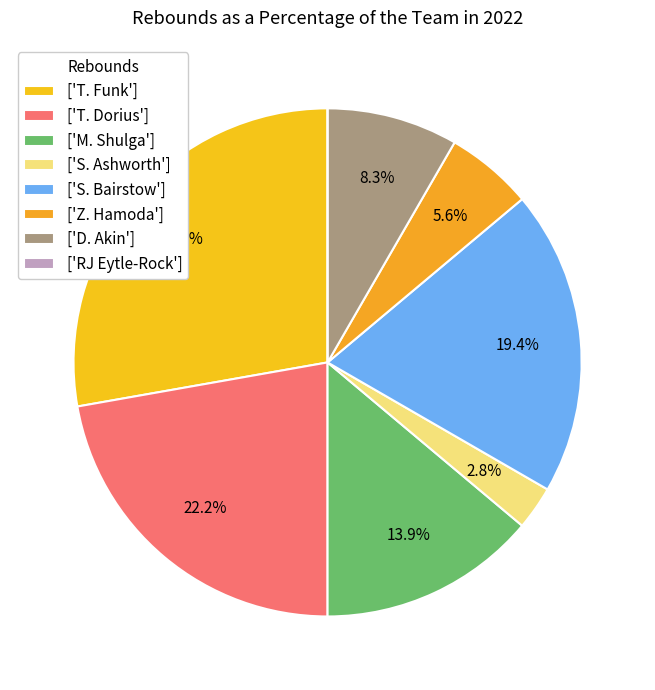

How many slices are in this pie chart?

8